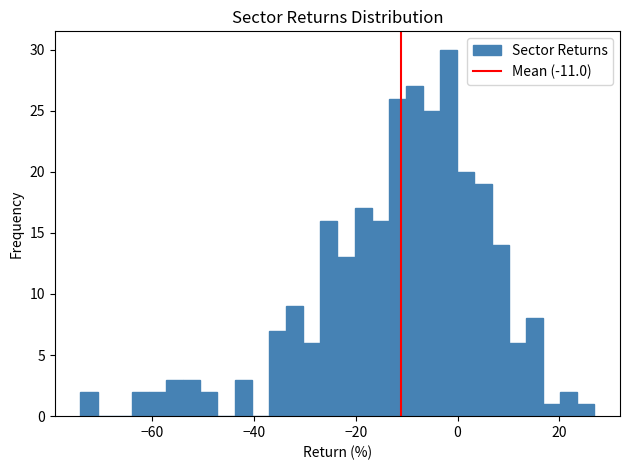

Around what value on the x-axis is the tallest bar? Give the approximate position of its centre, as read against the axis.

-2